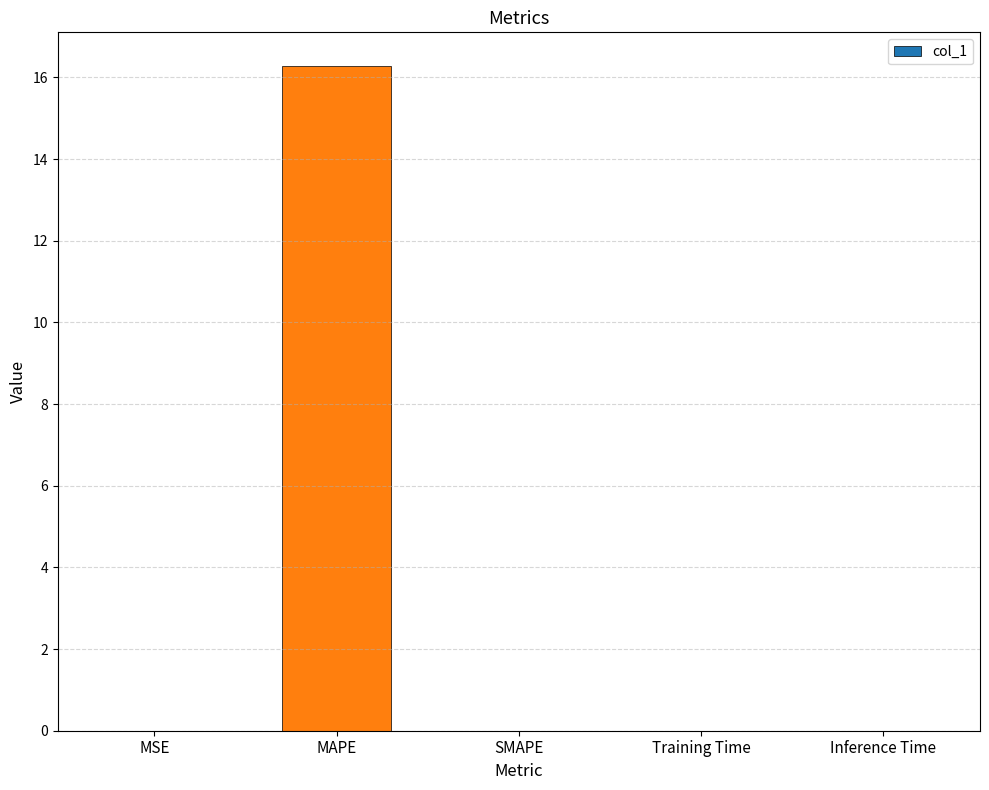

True or false: the data shows 0.0 at SMAPE.

True